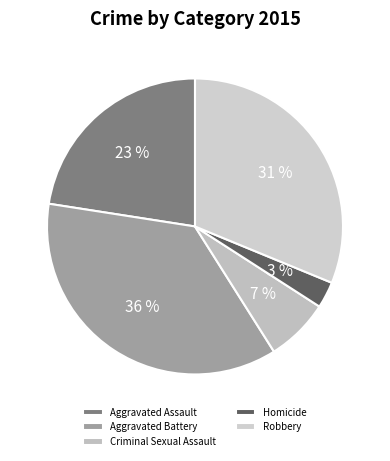

How many slices are in this pie chart?

5